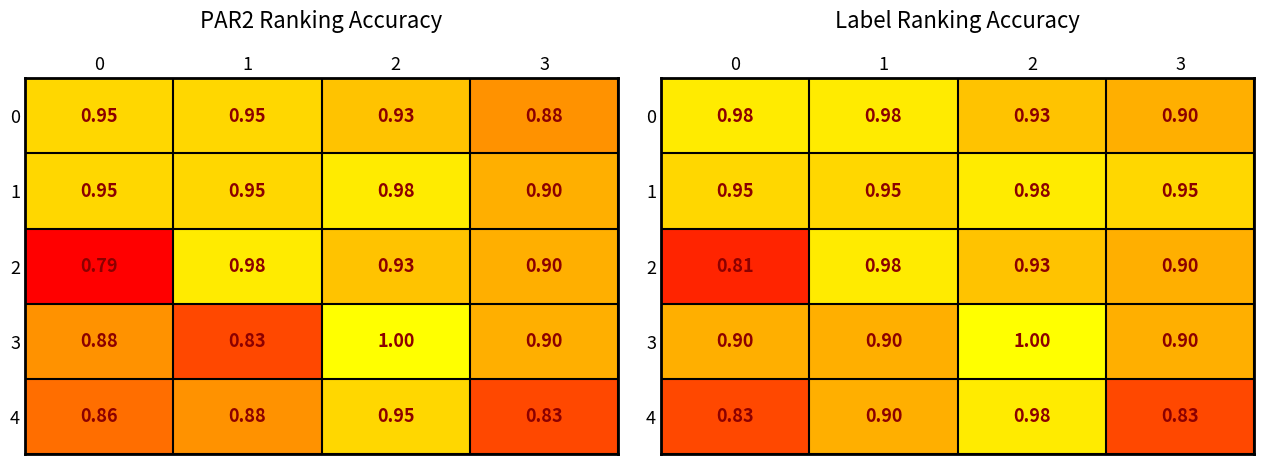

What is the lowest value of the 3 series?

0.9